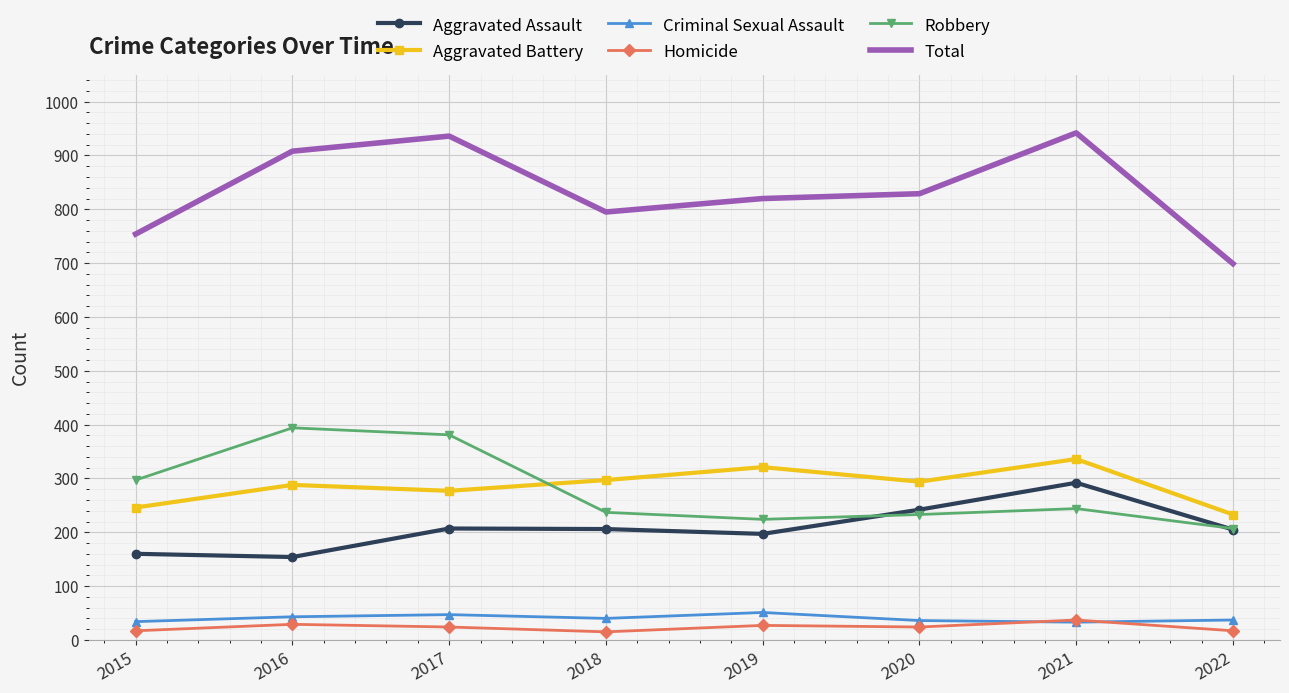

What is the spread (max minus min) of values at 2020?

805